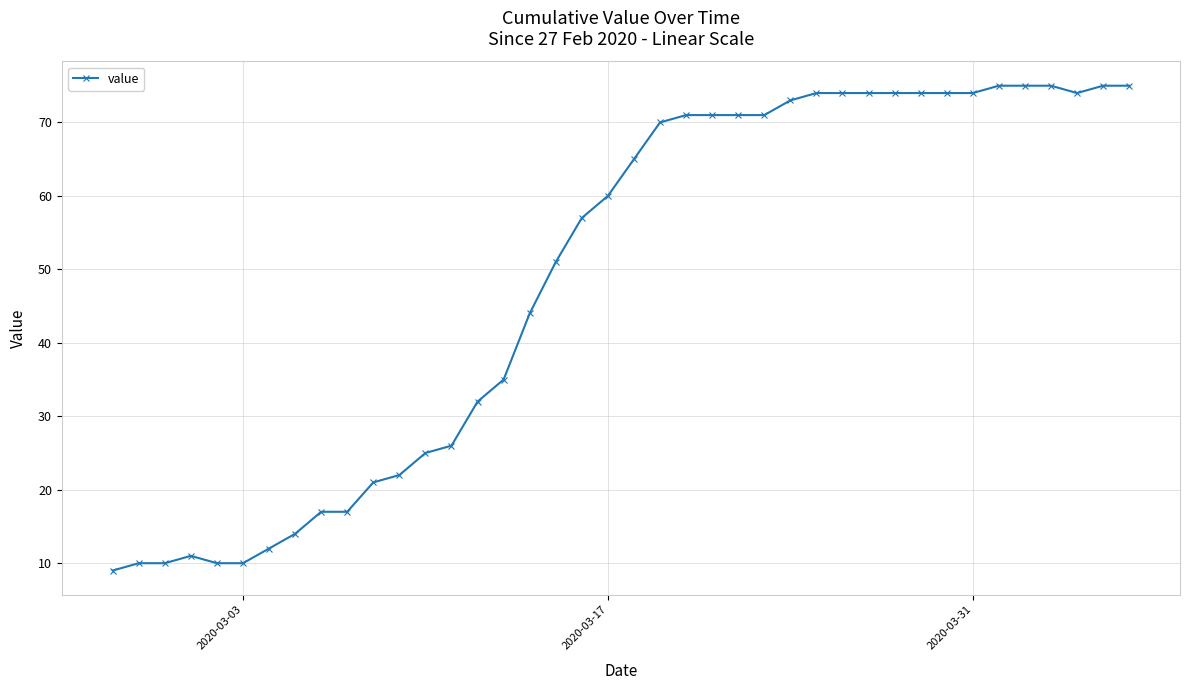

What is the maximum value shown in the chart?

75